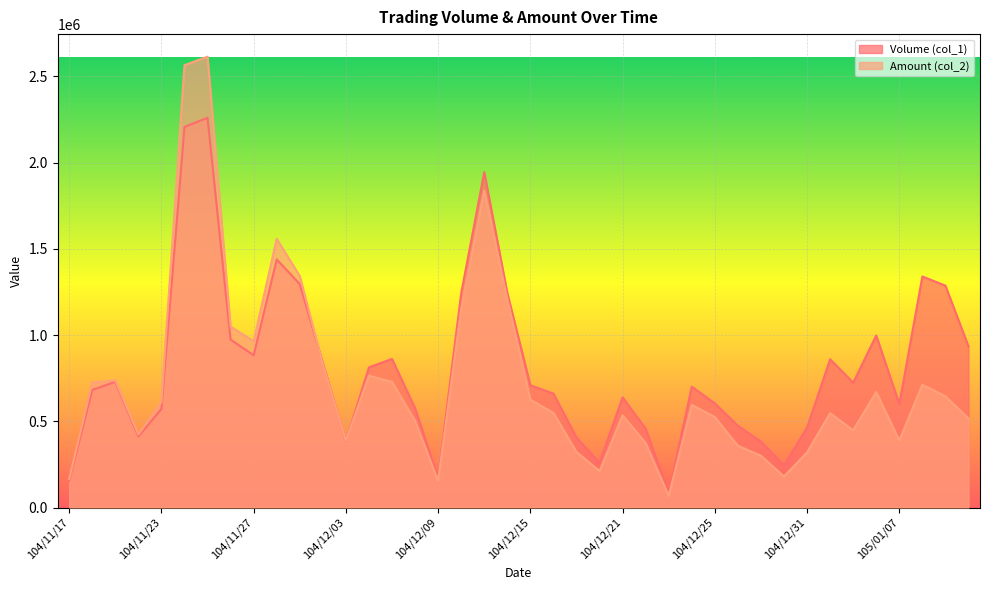

Rank the series by their maximum value, from highest to lowest.

Amount (col_2), Volume (col_1)